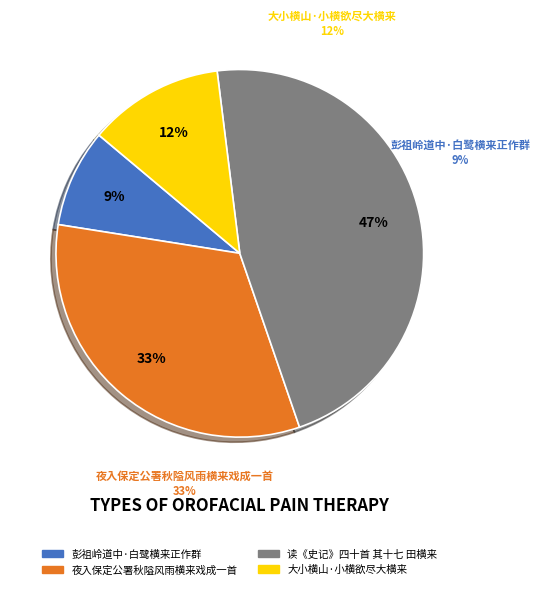

To the nearest percent, what percentage of the pie is 大小横山·小横欲尽大横来?

12%